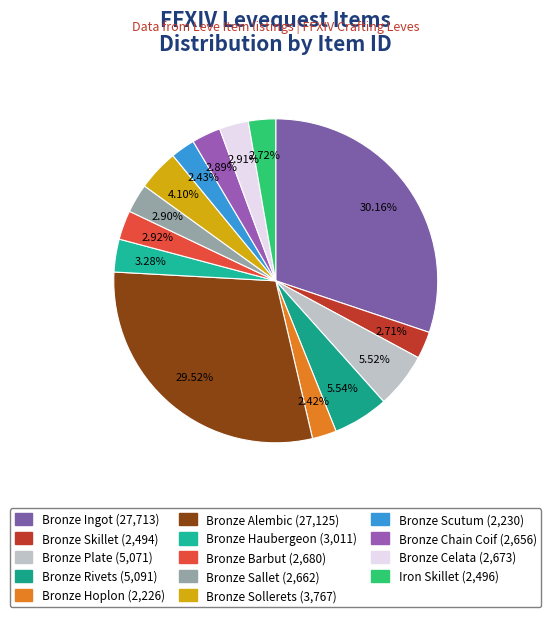

What percentage is NOT represented by Bronze Rivets?

94.5%